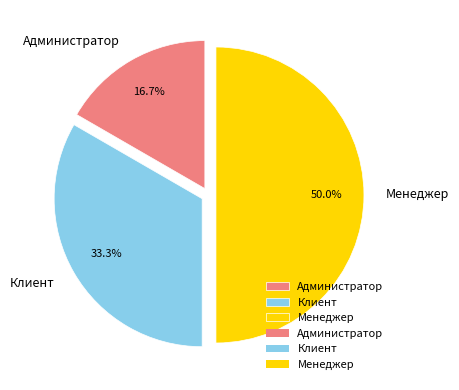

To the nearest percent, what percentage of the pie is Клиент?

33%